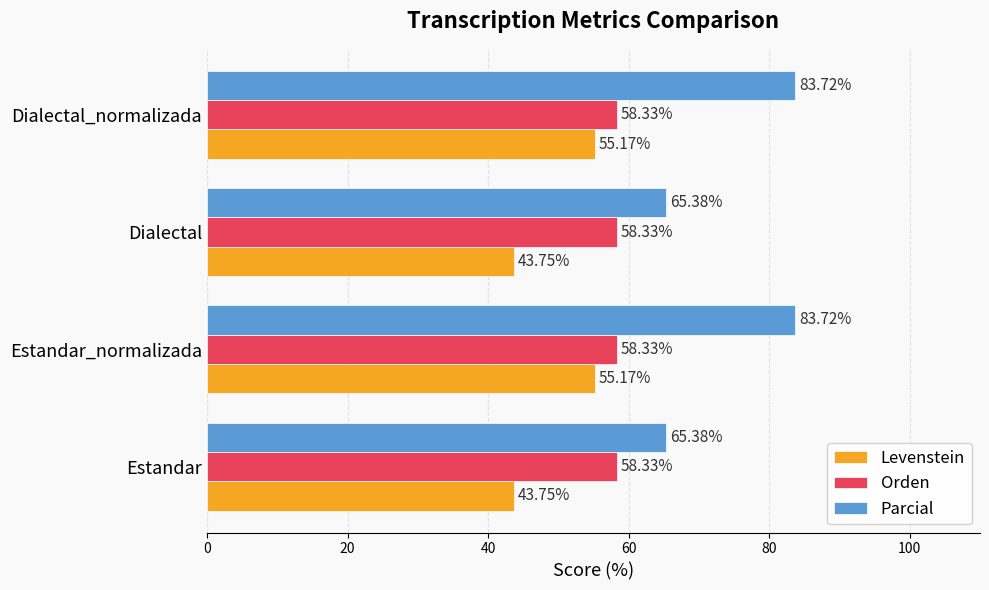

What are all the series names shown in the legend?

Levenstein, Orden, Parcial